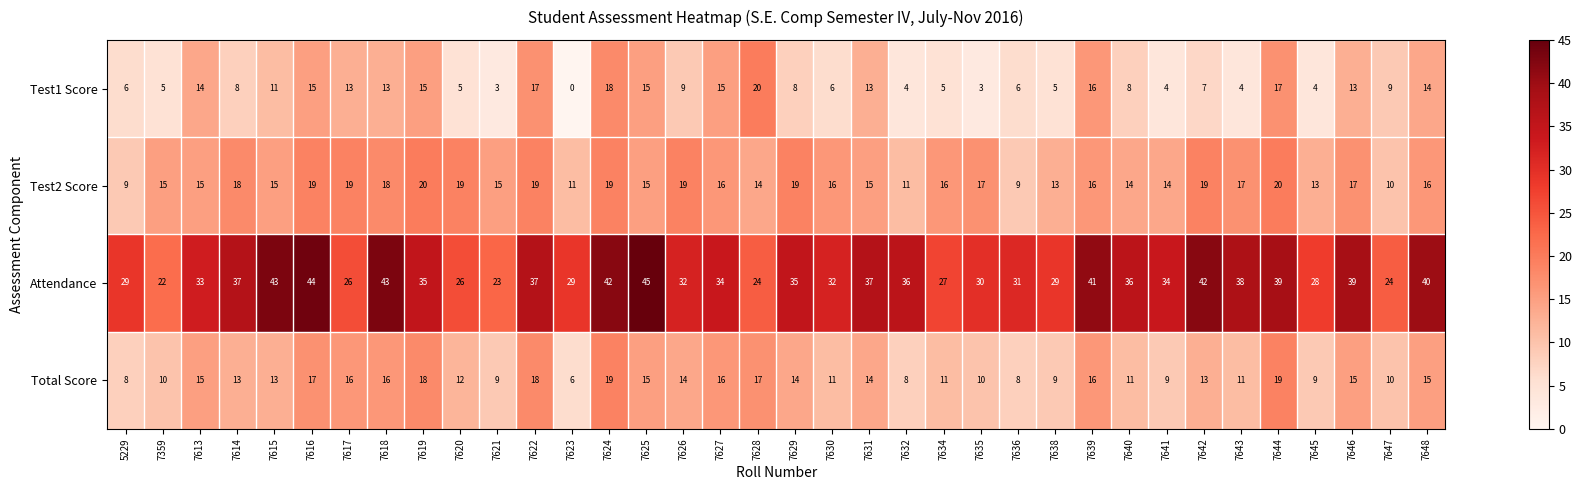

The value of Test2 Score at 7622 is 19. True or false?

True